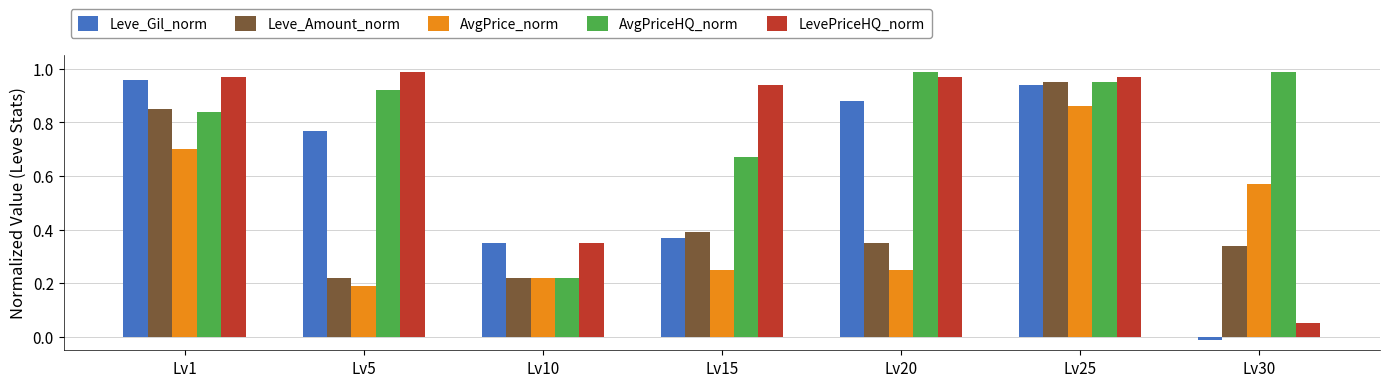

What is the average value of the Leve_Amount_norm series?

0.5